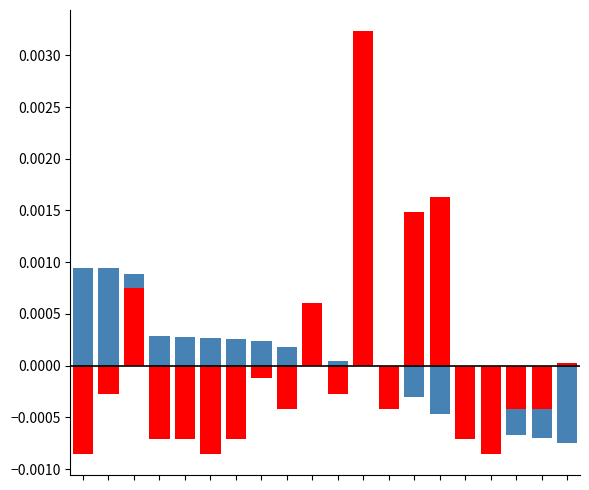

How many bars are there in each group?

2